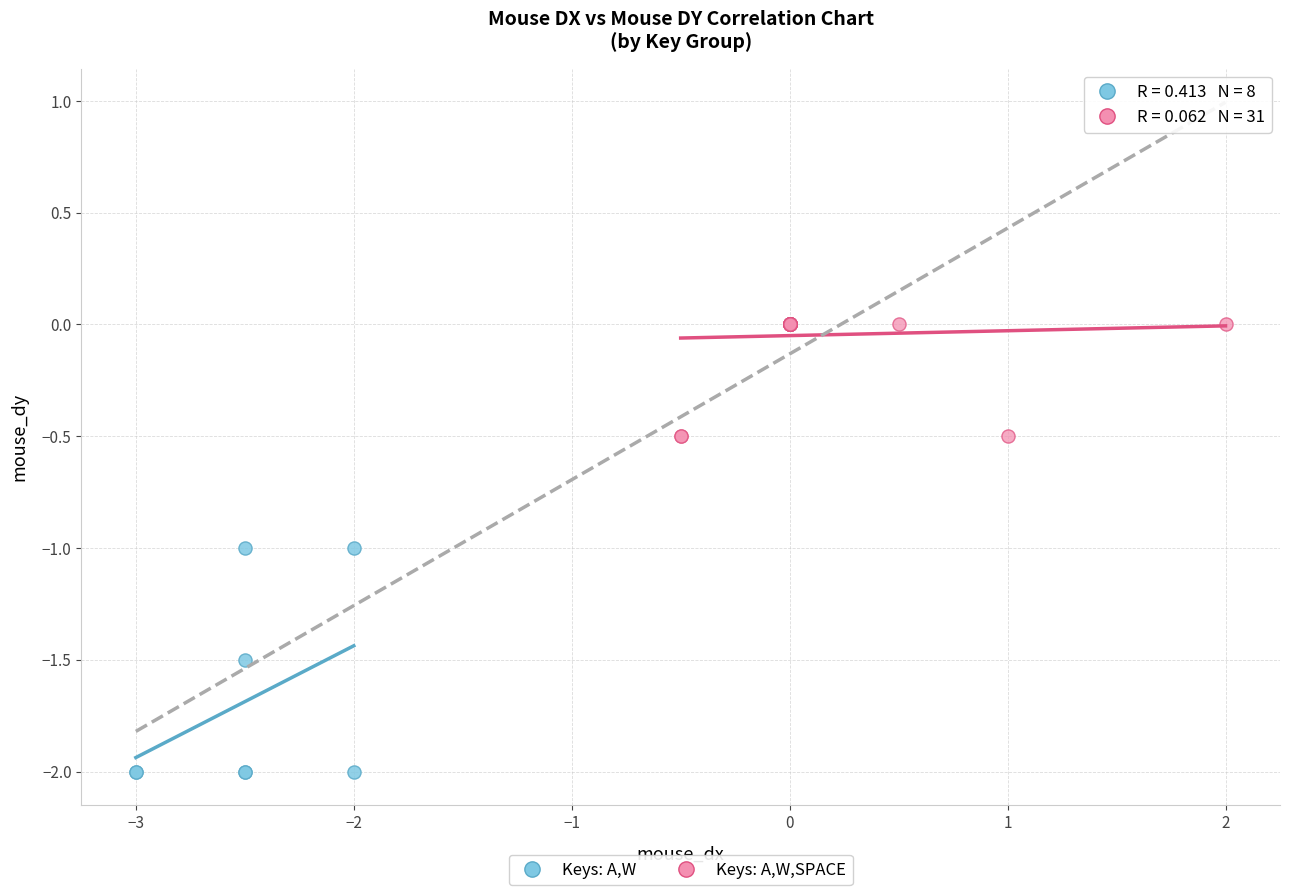

Which series contains the lowest Y value?

Keys: A,W